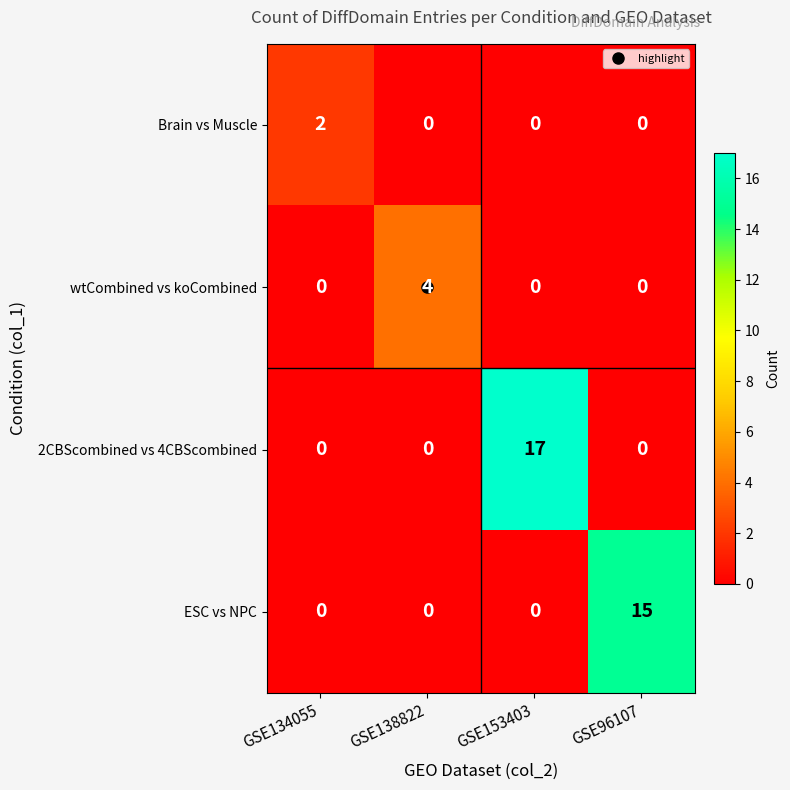

Rank the series by their maximum value, from highest to lowest.

2CBScombined vs 4CBScombined, ESC vs NPC, wtCombined vs koCombined, Brain vs Muscle